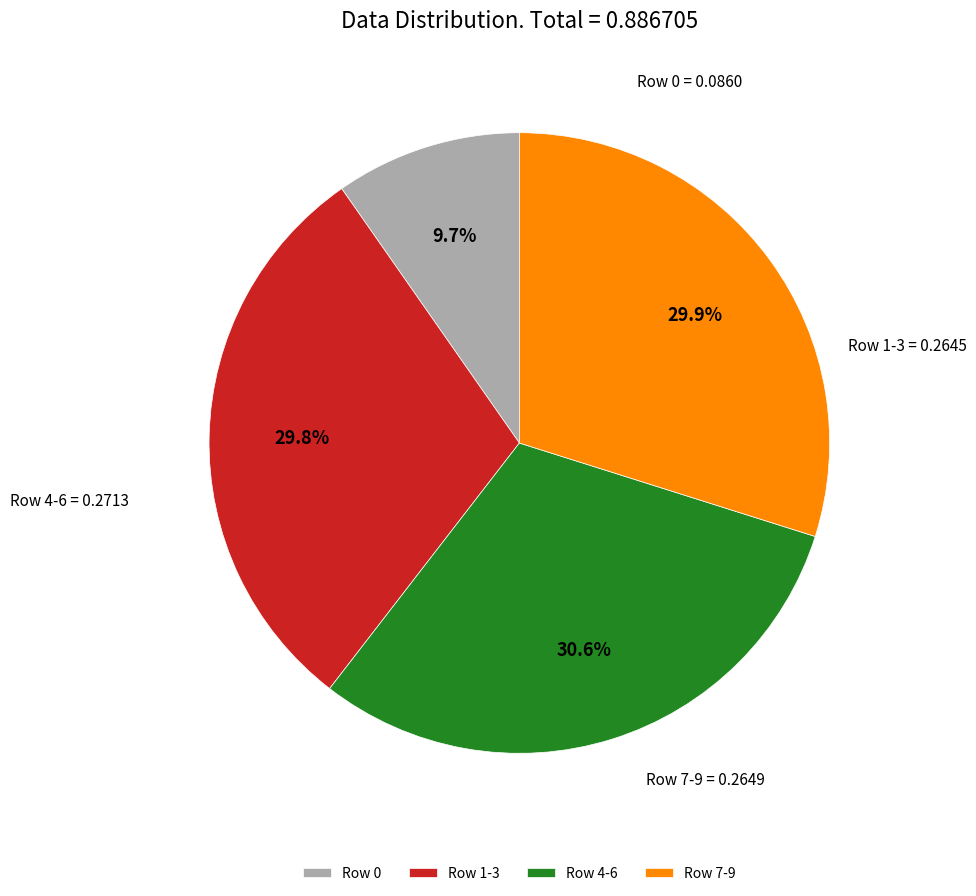

Which has a higher value, Row 0 or Row 4-6?

Row 4-6